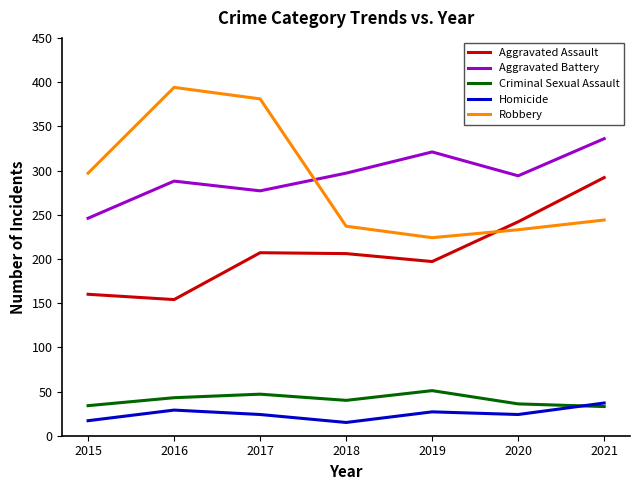

Which series has the largest total across all categories?

Aggravated Battery